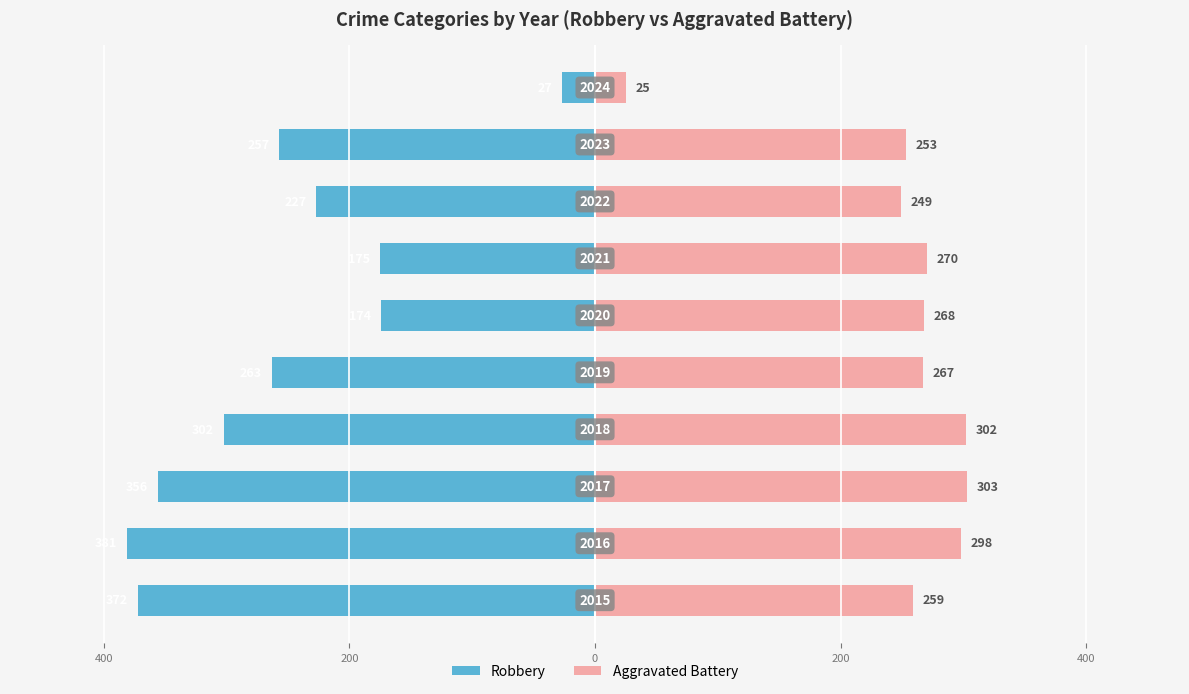

At 400, list the series in order from largest to smallest.

Aggravated Battery, Robbery